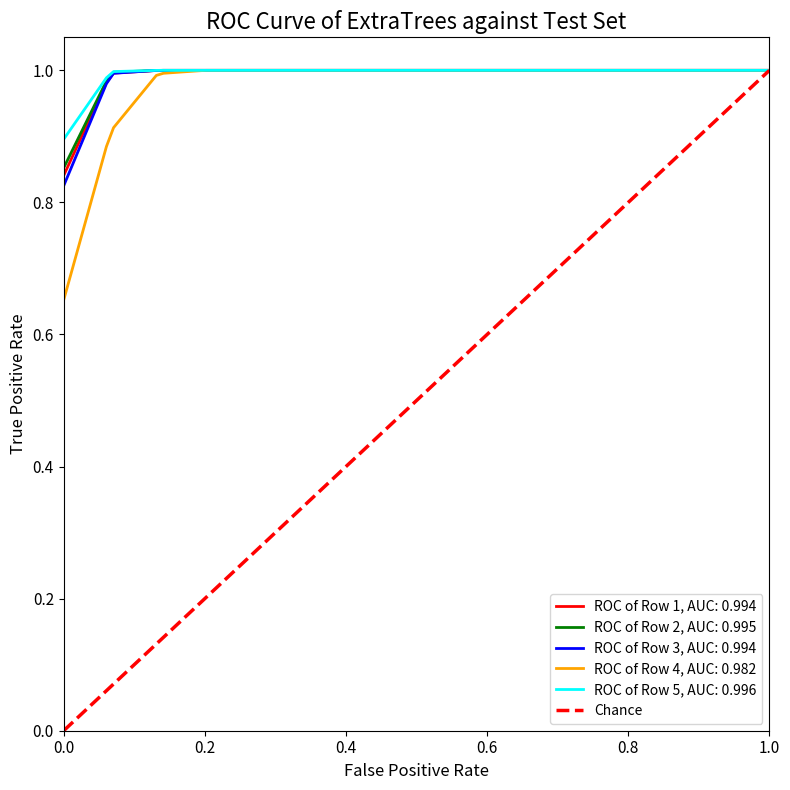

Is it true that the value at 0.2 is 0?

False